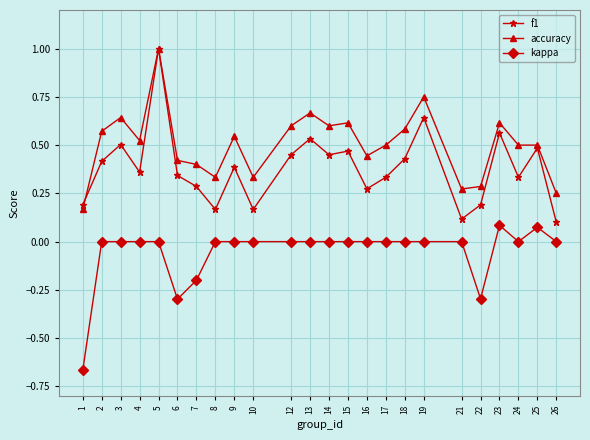

True or false: f1 has a value of 0.2 at 8.

True